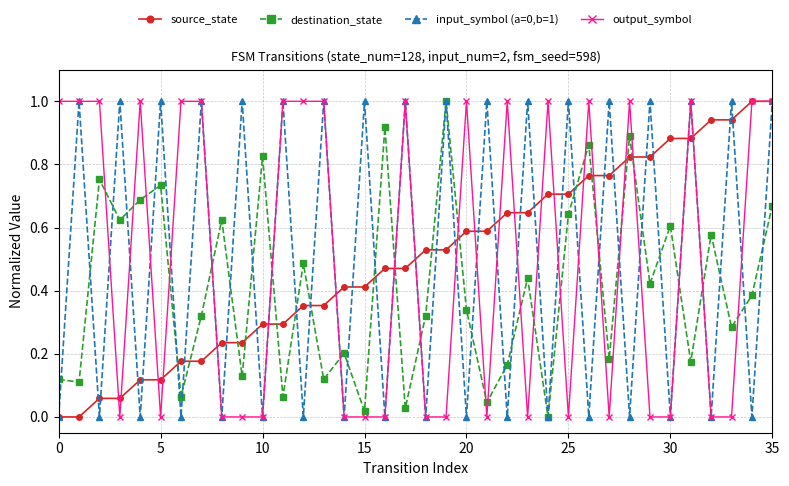

At how many categories does at least one series exceed 0?

36